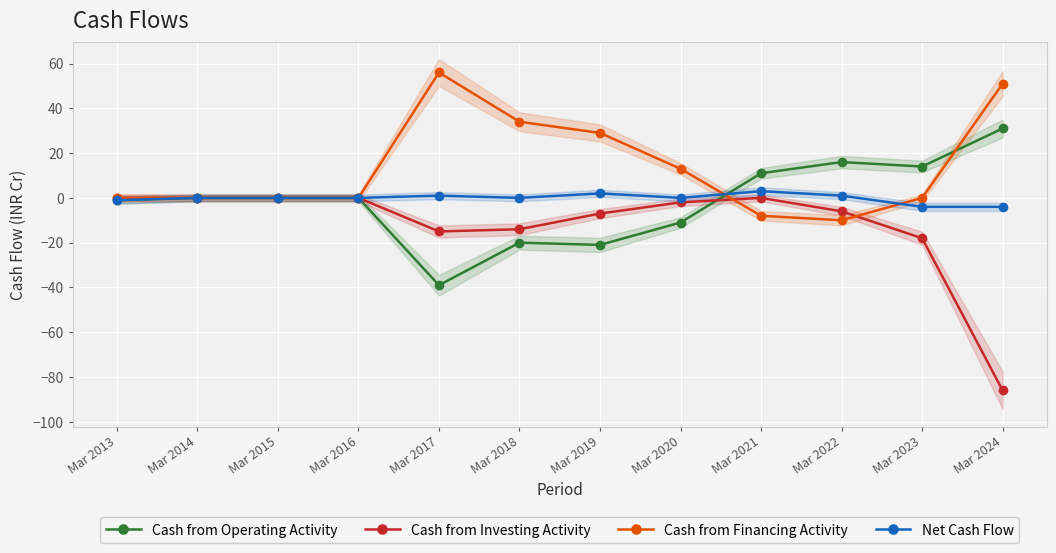

What are all the series names shown in the legend?

Cash from Operating Activity, Cash from Investing Activity, Cash from Financing Activity, Net Cash Flow